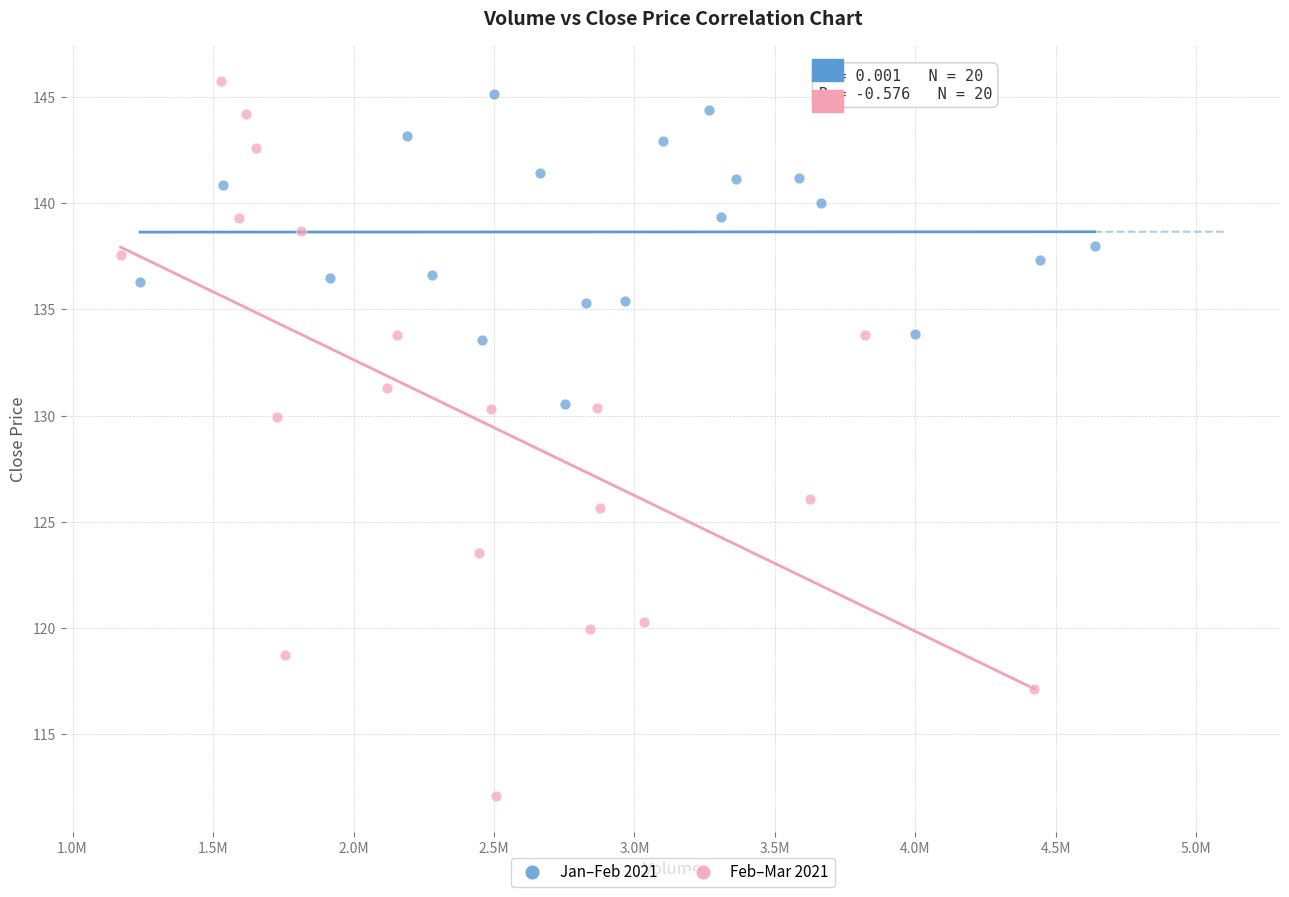

Which series contains the lowest Y value?

Feb–Mar 2021